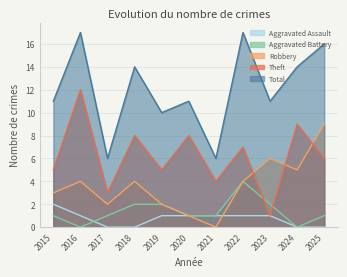

What is the spread (max minus min) of values at 2020?

10